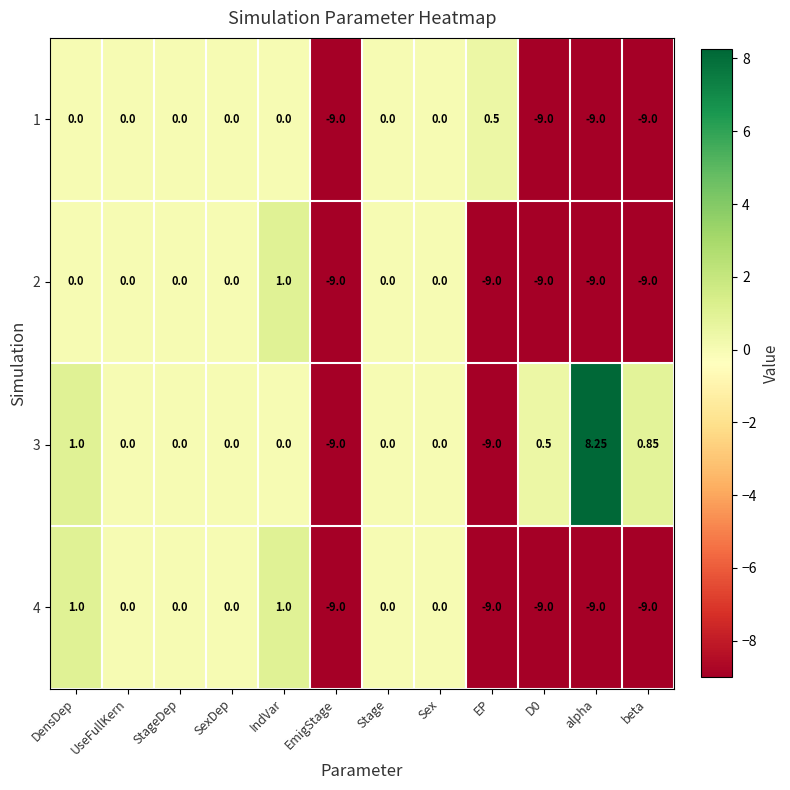

Is the value of 2 at SexDep greater than the value of 4 at alpha?

Yes